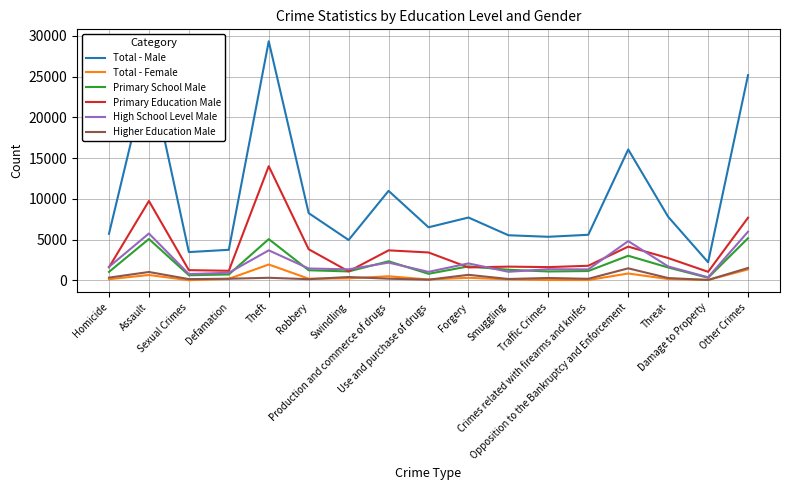

Which series has the widest spread of values?

Total - Male